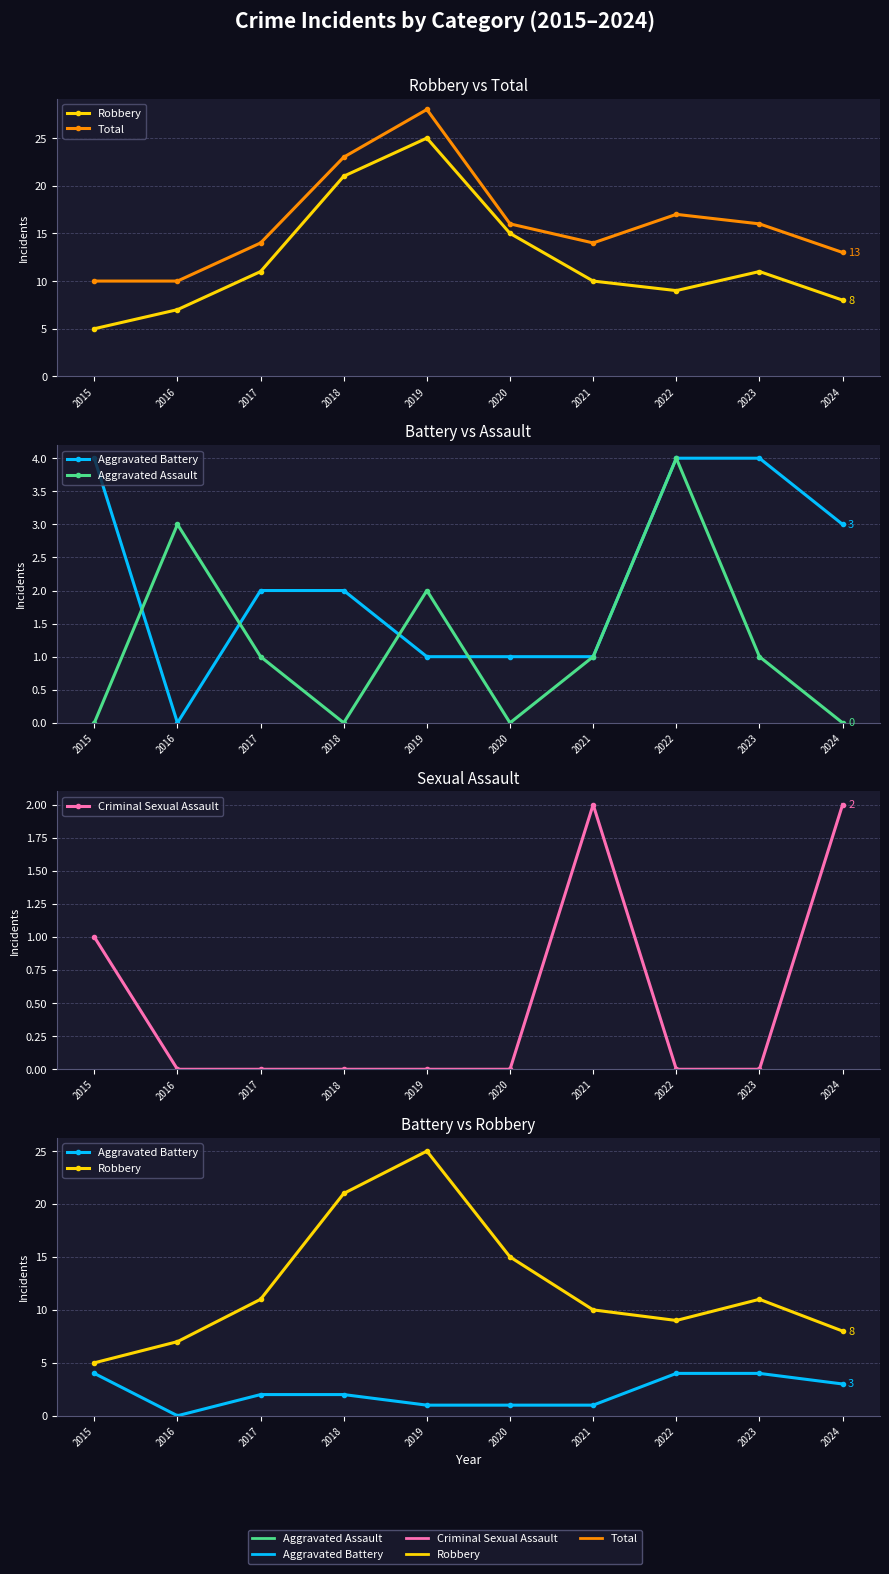

At which category is the sum across all series the highest?

2019